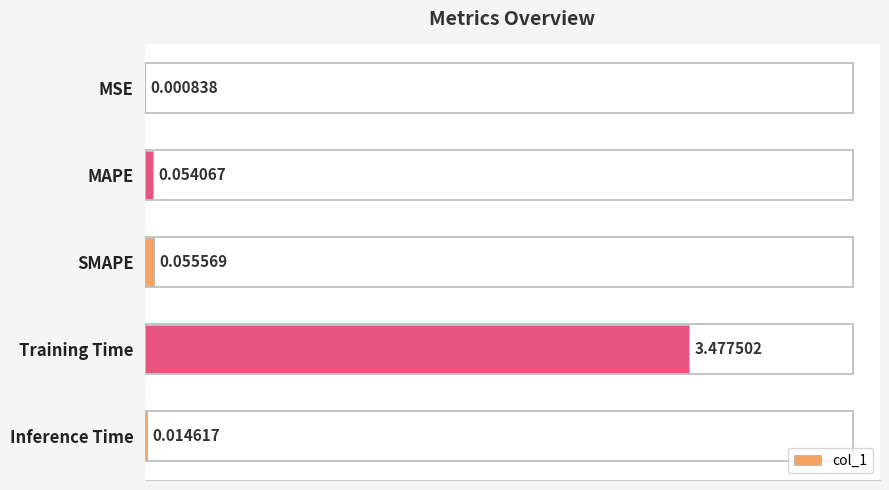

At which label is the value closest to 1?

SMAPE